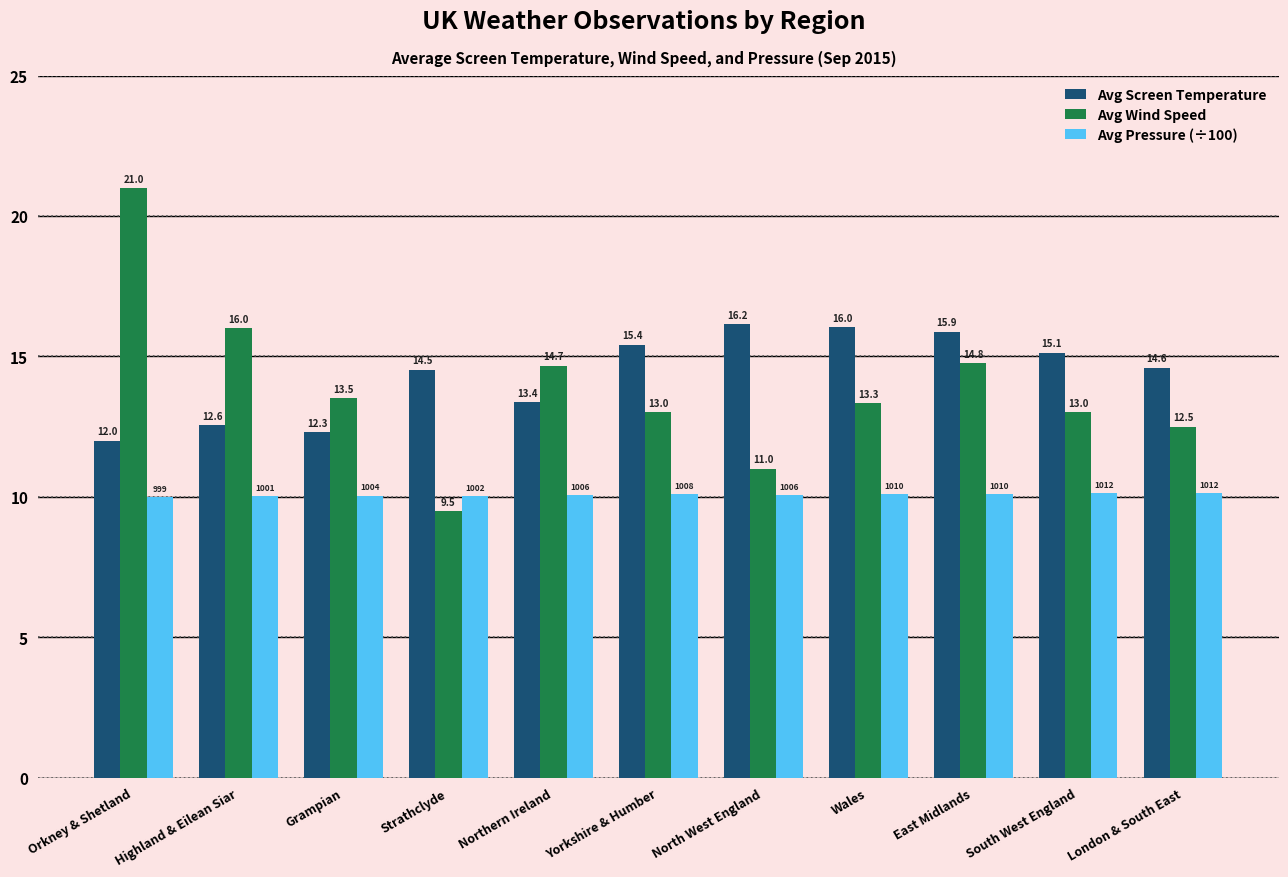

How many bars are there in each group?

3